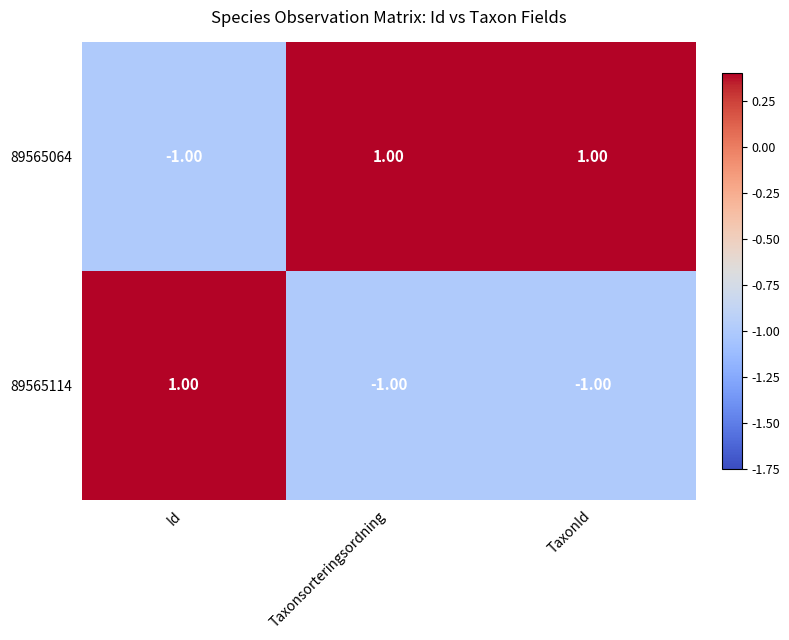

How many positive values does the 89565114 series have?

1